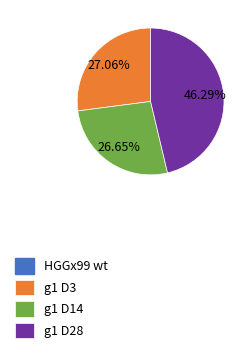

Is there any slice that represents more than half of the pie?

No